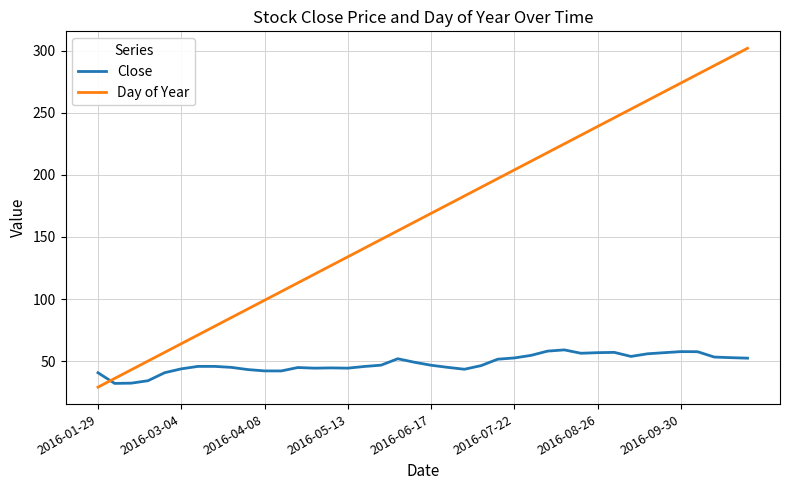

Which series has the widest spread of values?

Day of Year